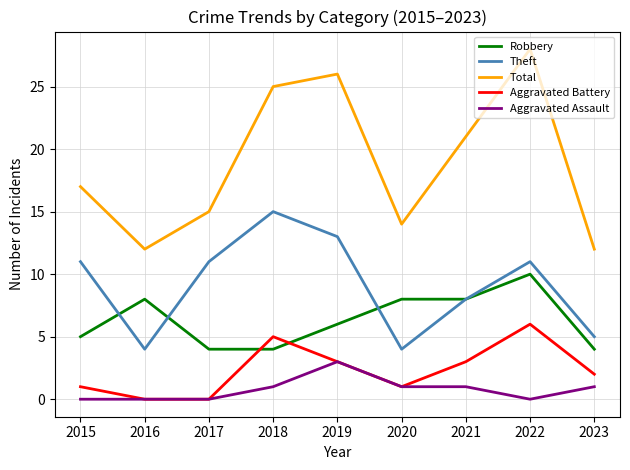

The Total series shows 12 at 2023. True or false?

True